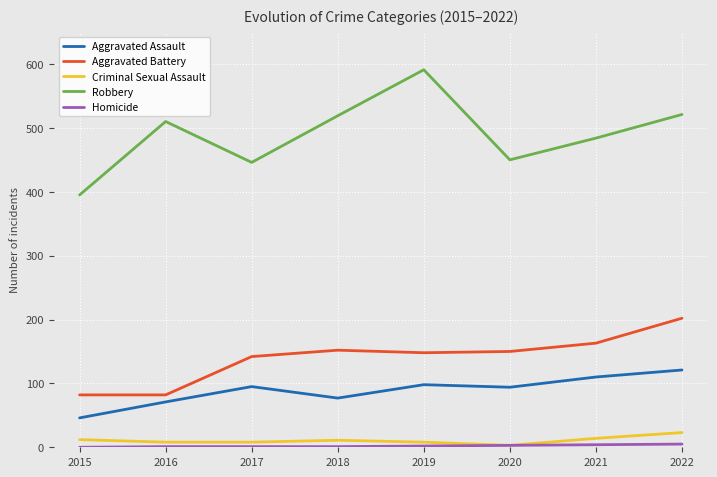

True or false: Aggravated Assault has a value of 94 at 2020.

True